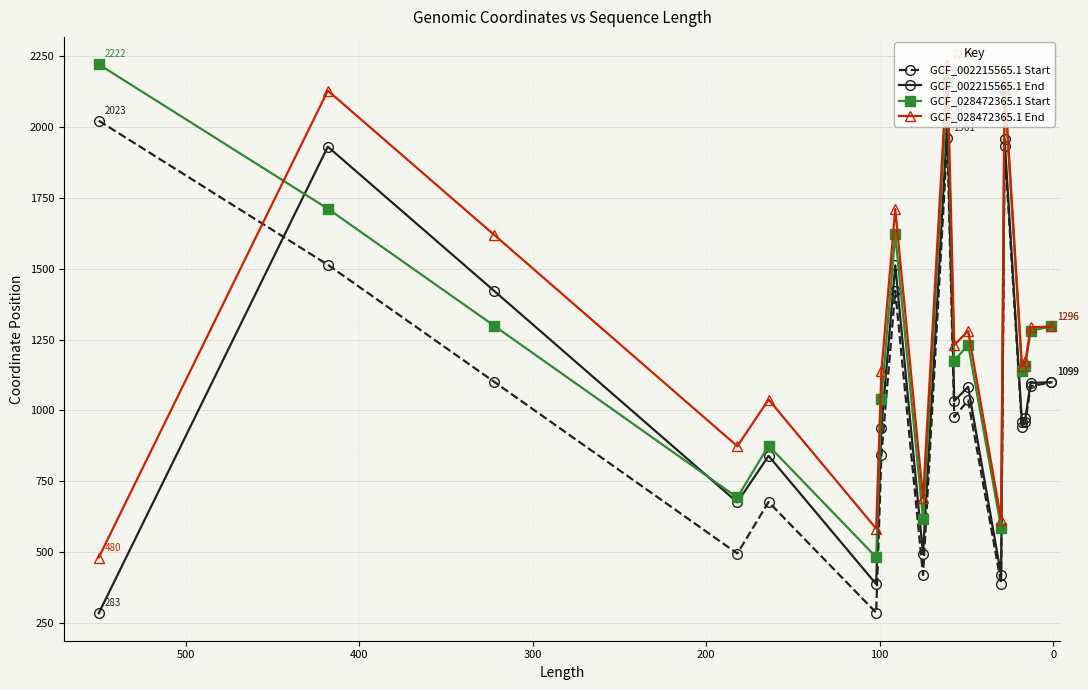

True or false: GCF_002215565.1 End and GCF_028472365.1 End intersect in this chart.

False